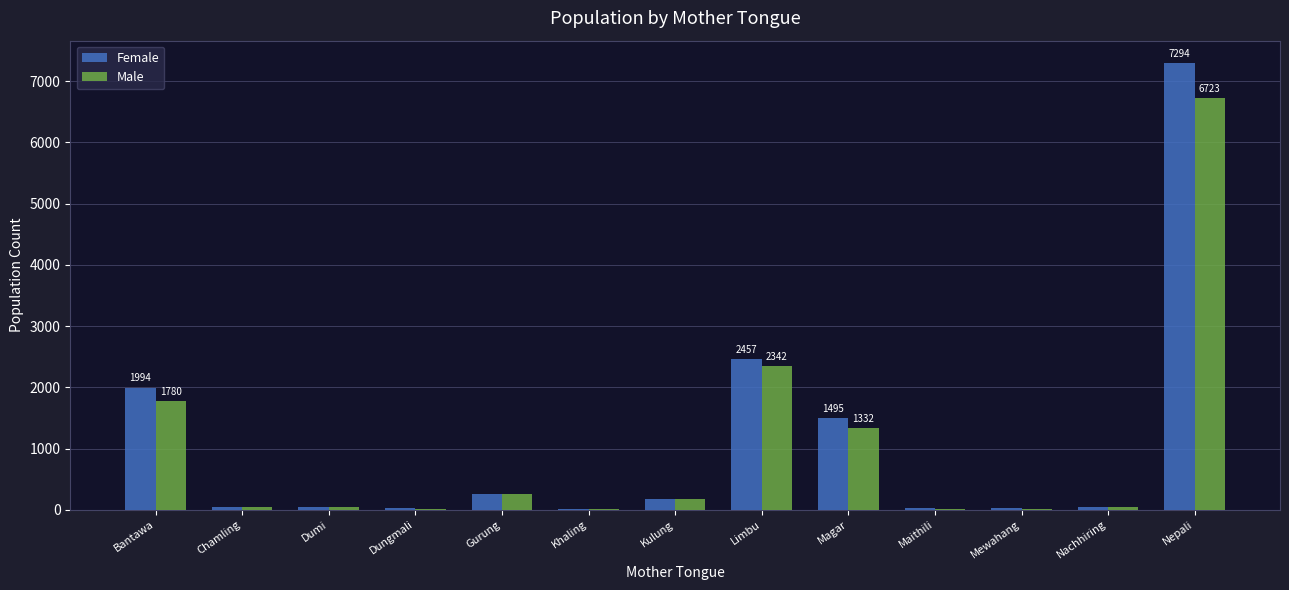

What is the difference between the Female values at Gurung and Khaling?

248